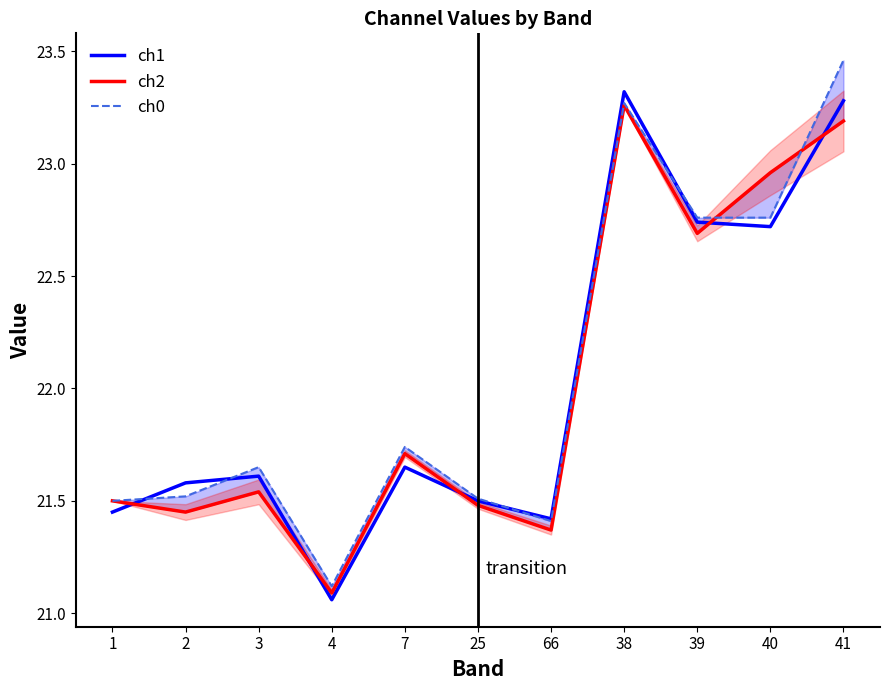

How many times do ch1 and ch2 cross each other?

5